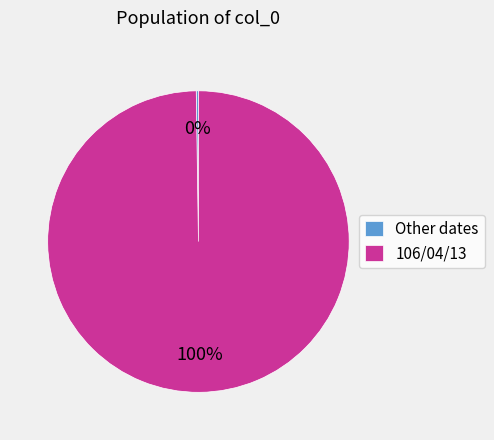

Is there a majority slice in this chart?

Yes